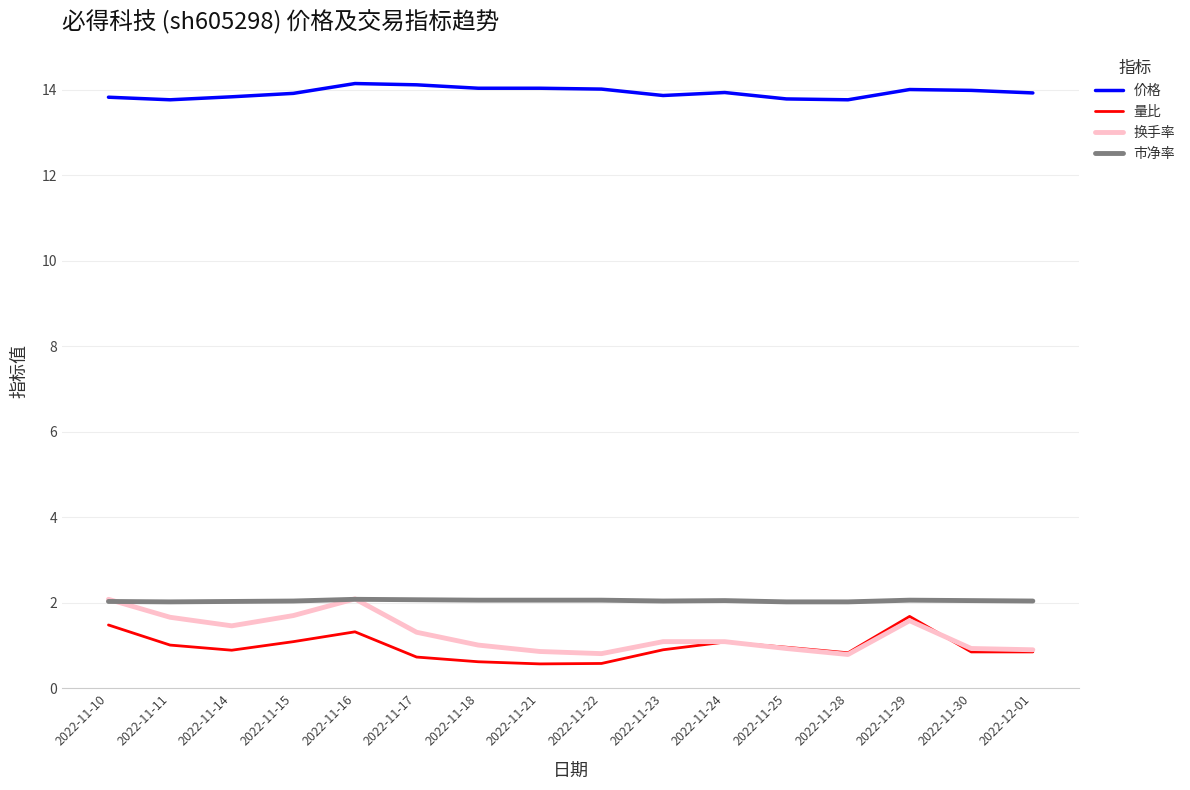

What is the difference between the highest and lowest values at 2022-11-17?

13.4